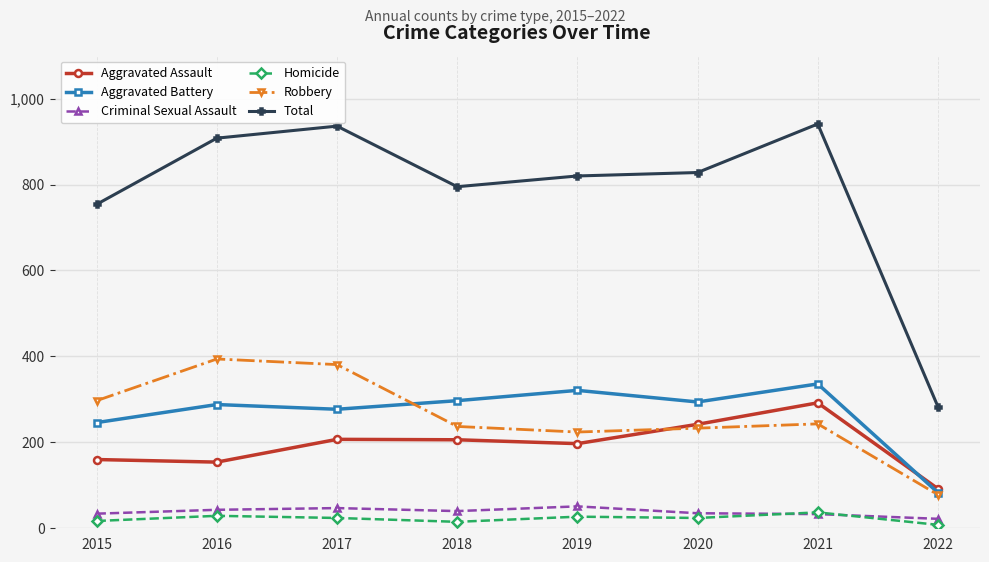

What is the highest value of the Aggravated Assault series?

292